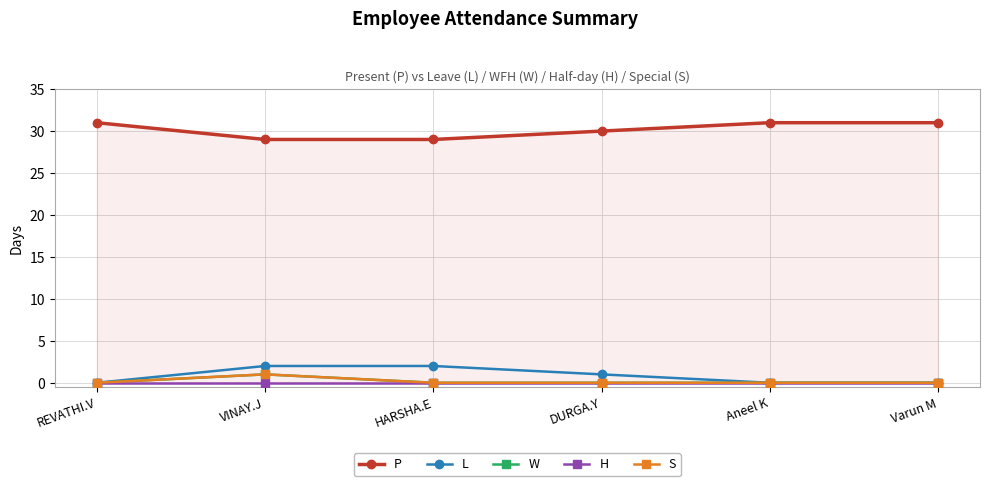

True or false: S has a value of 1 at REVATHI.V.

False